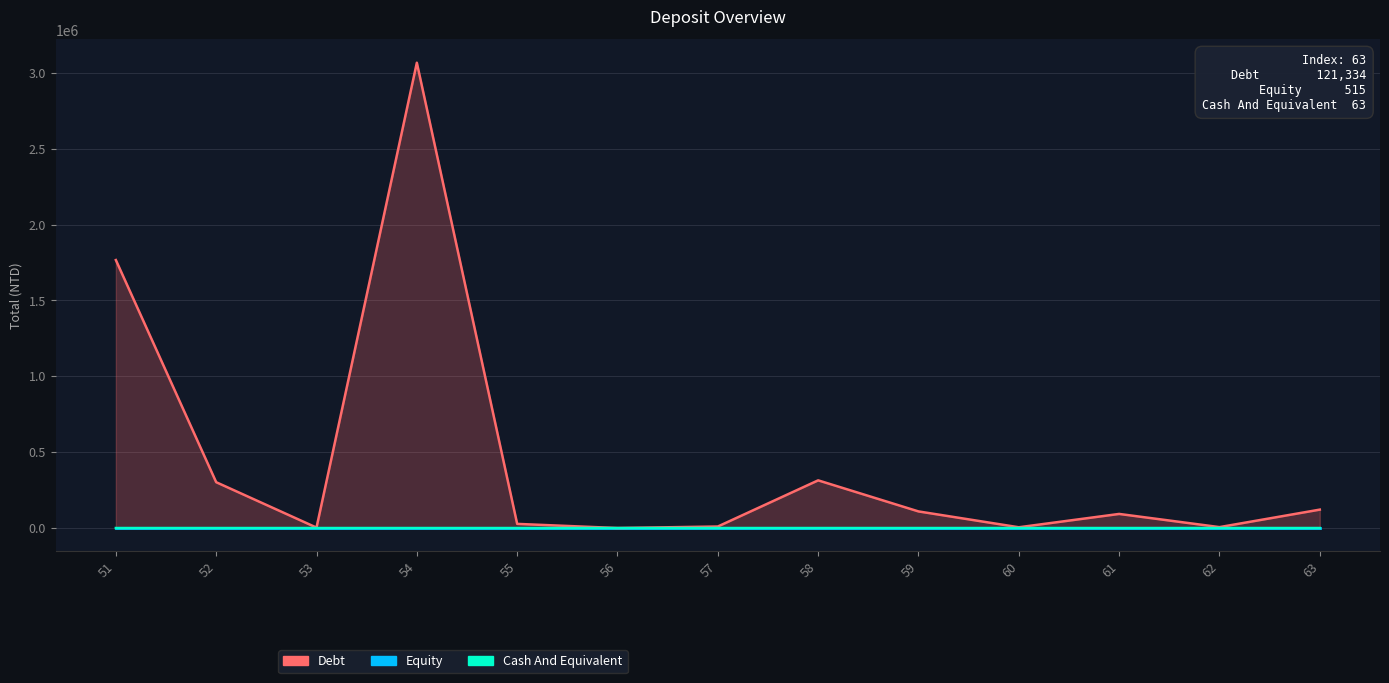

What is the average value of the Debt series?

447954